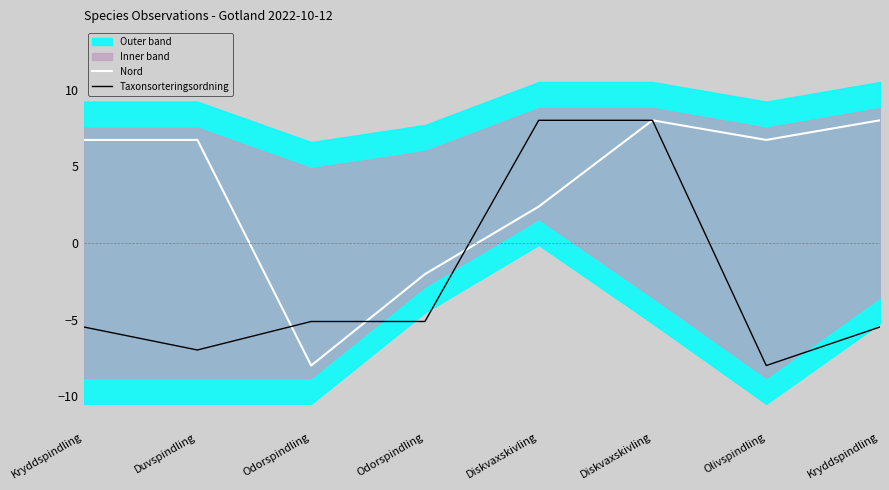

True or false: Taxonsorteringsordning has a value of 13.7 at Diskvaxskivling.

False